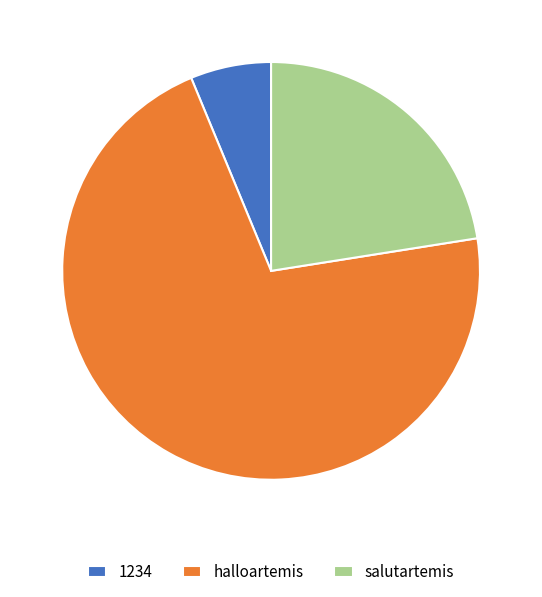

Rank the categories by value from highest to lowest.

halloartemis, salutartemis, 1234